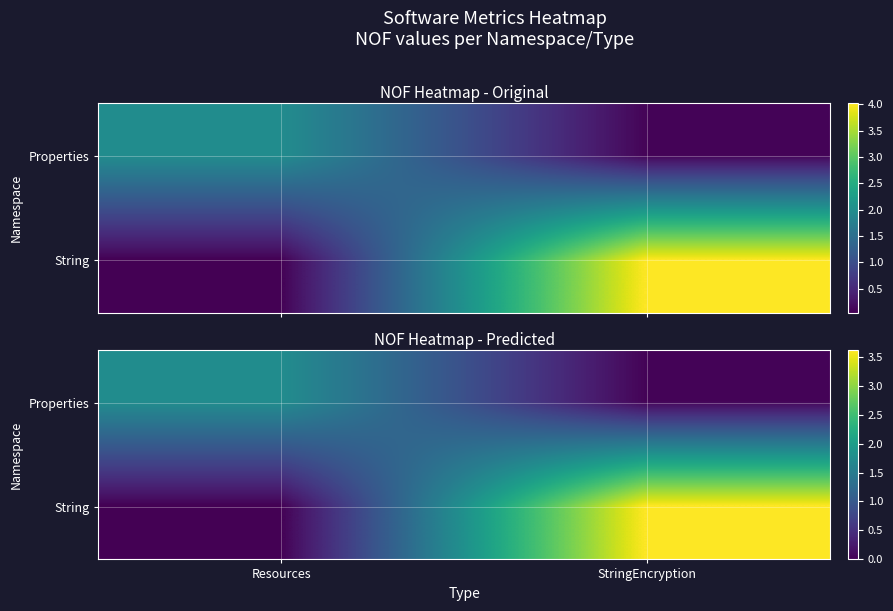

What is the sum of all Properties values?

1.8